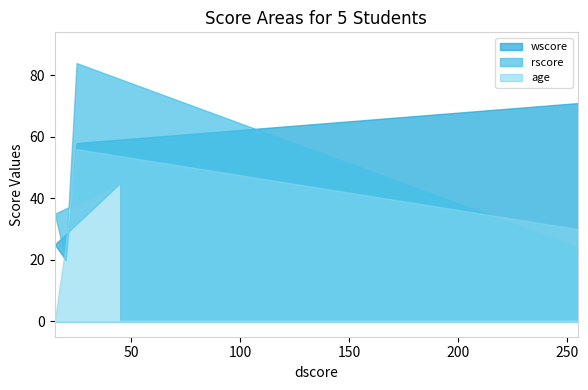

What is the difference between the maximum and minimum values in the wscore series?

51